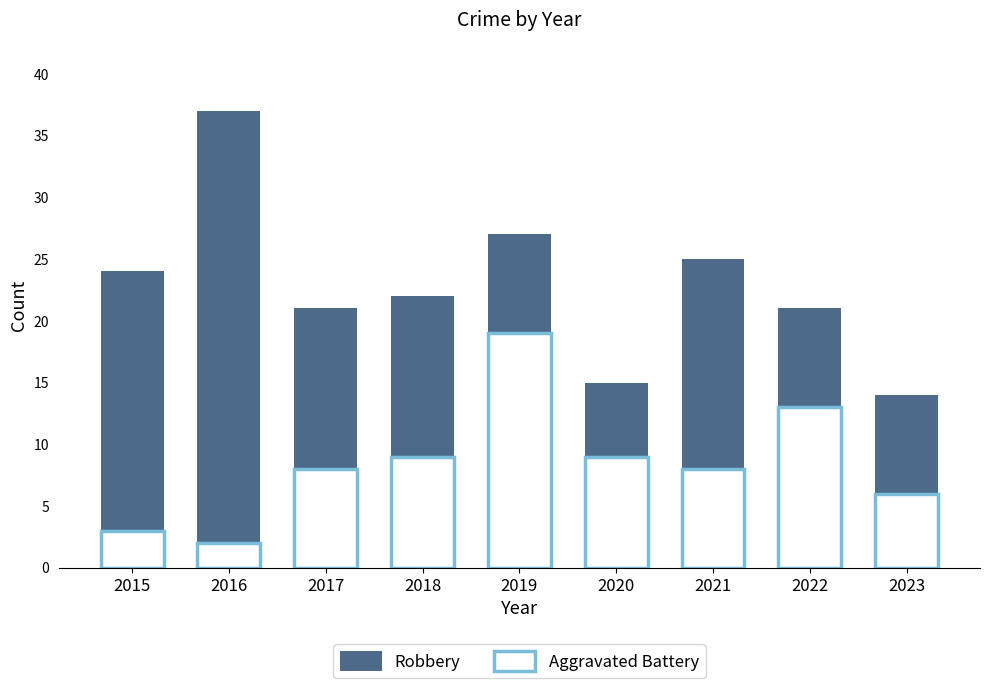

Between 2017 and 2019, which series saw the biggest shift?

Aggravated Battery